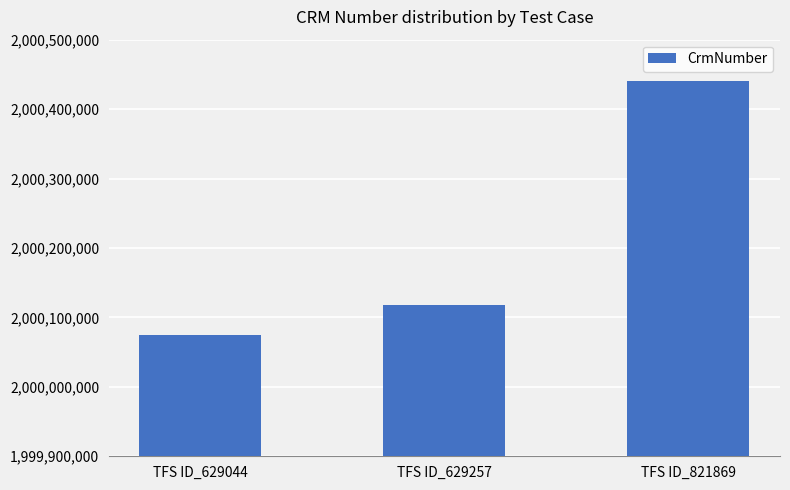

What is the sum of all values?

6000631924